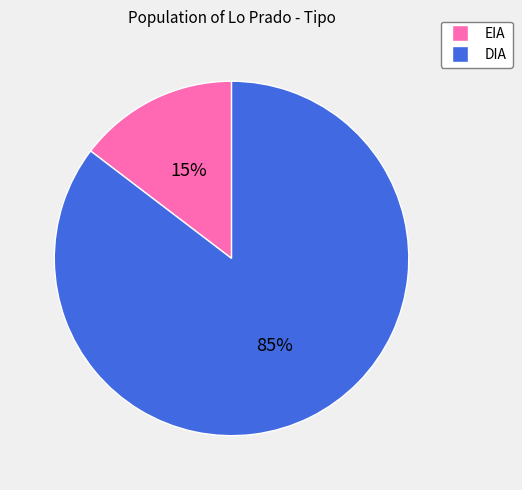

Do DIA and EIA together represent more than half of the pie?

Yes